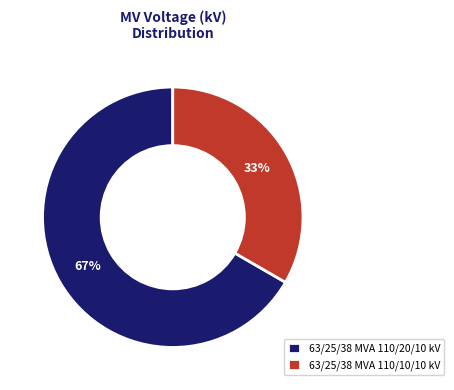

Approximately how many times larger is the value at 63/25/38 MVA 110/10/10 kV compared to 63/25/38 MVA 110/20/10 kV?

0.5